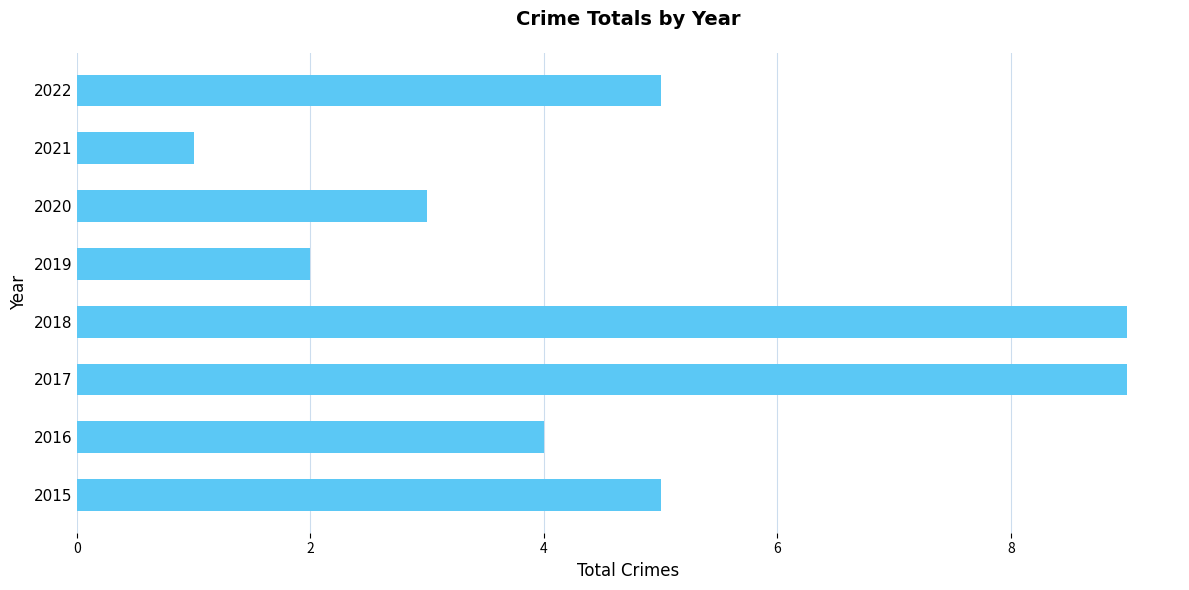

How many series are shown in this chart?

1